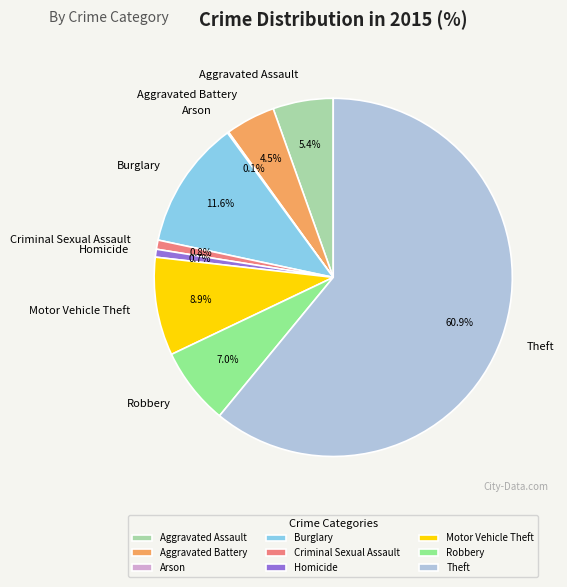

The Theft slice represents 61% of the pie. True or false?

True